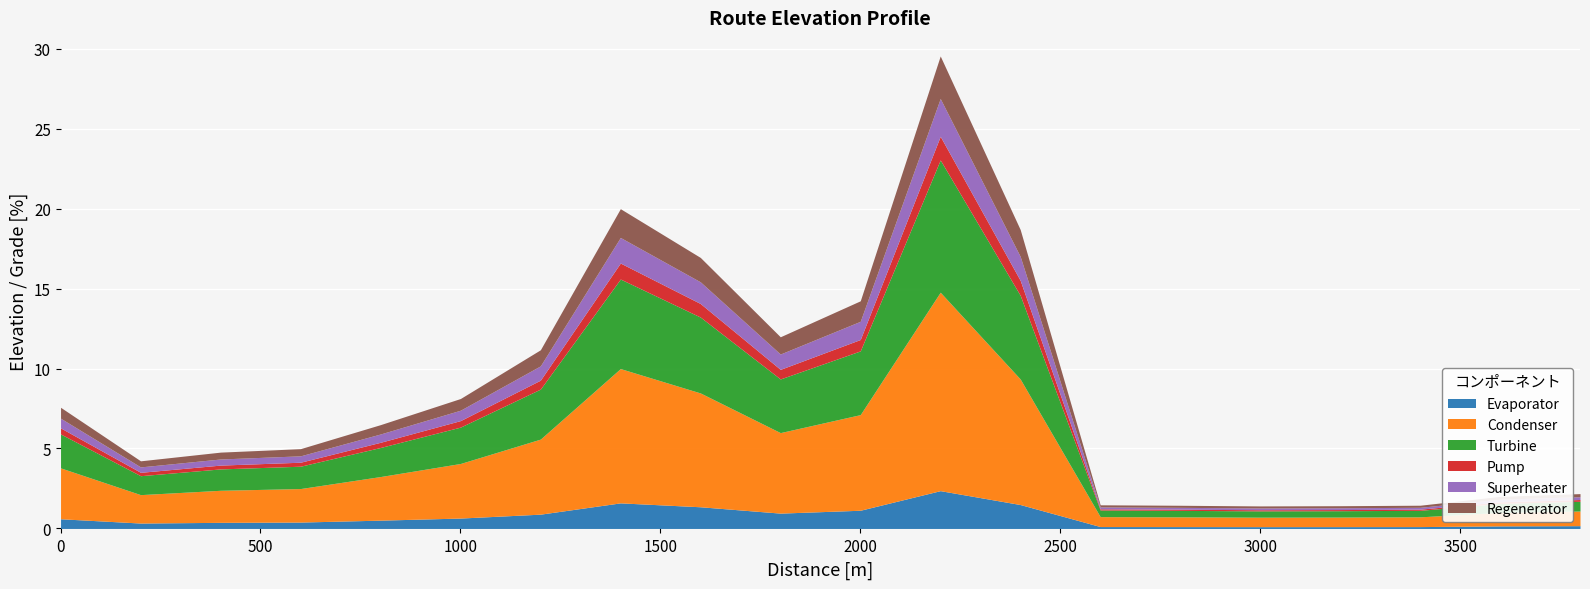

How many categories are shown in the chart?

20